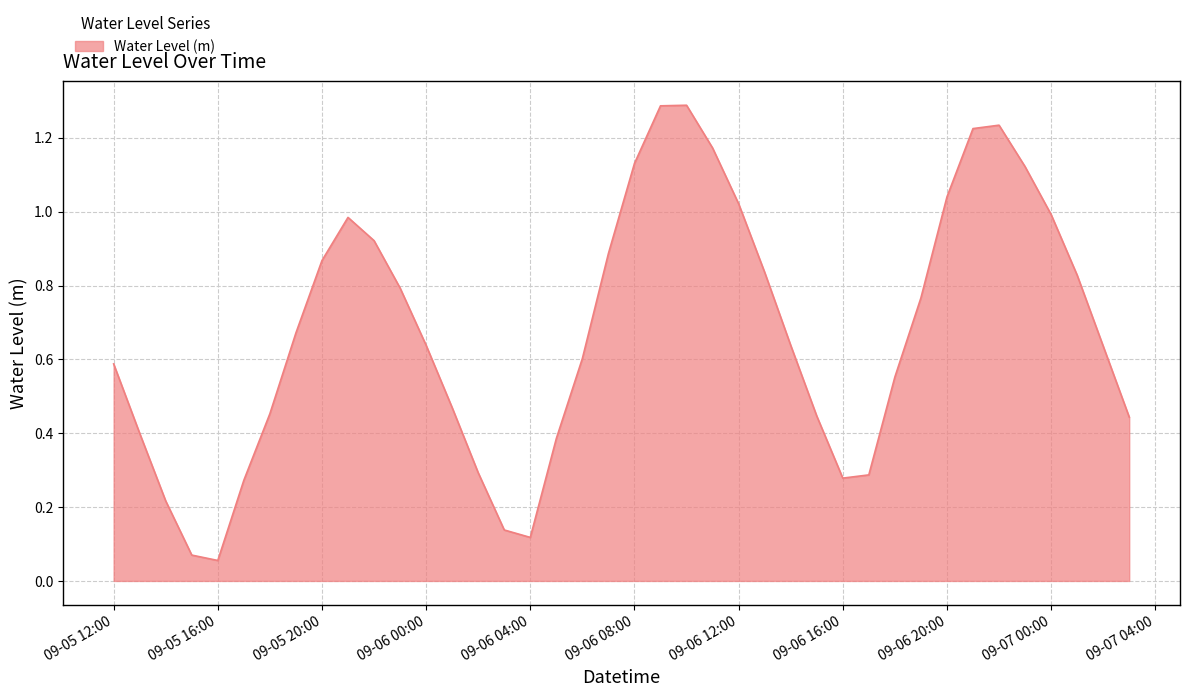

True or false: the data has more than 0 interior local peaks.

True